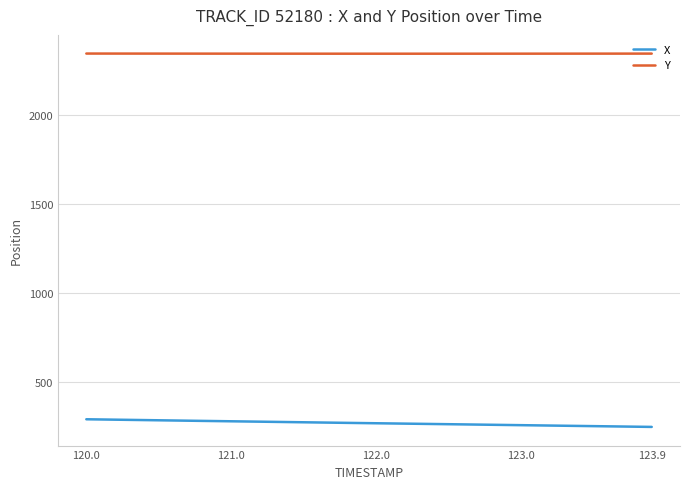

True or false: X and Y intersect in this chart.

False